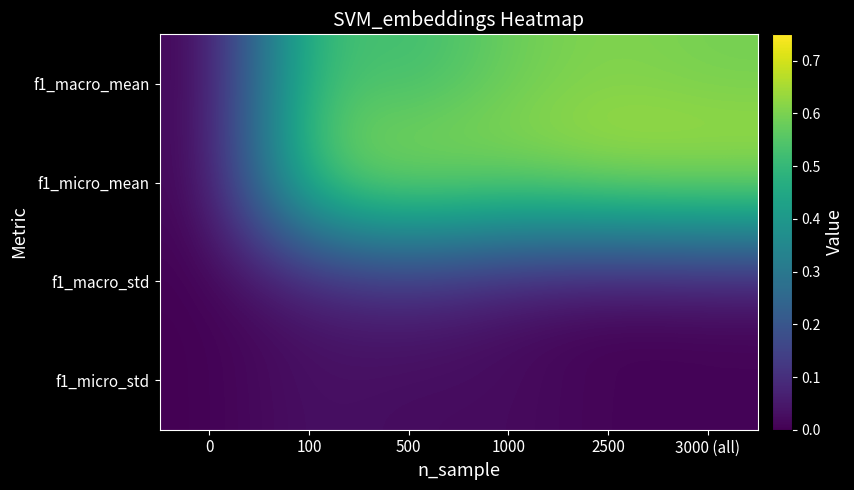

At how many categories does at least one series exceed 0?

5